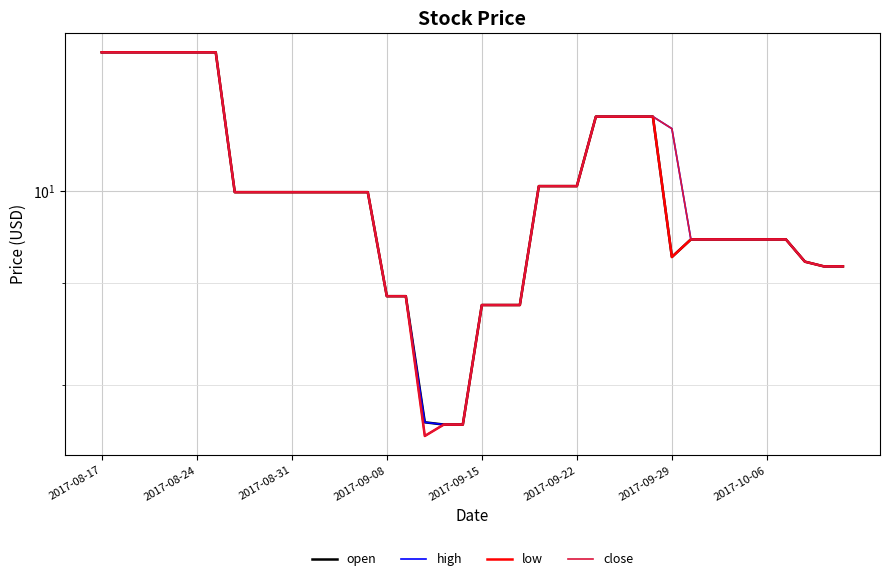

Rank the series at 33 from lowest to highest value.

open, high, low, close